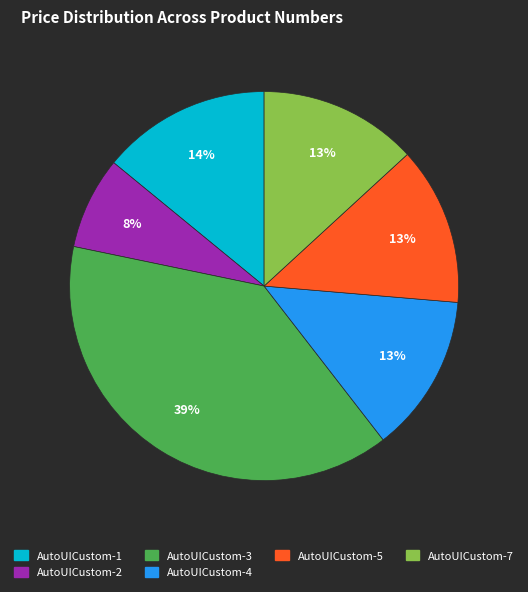

Does any single category account for the majority?

No